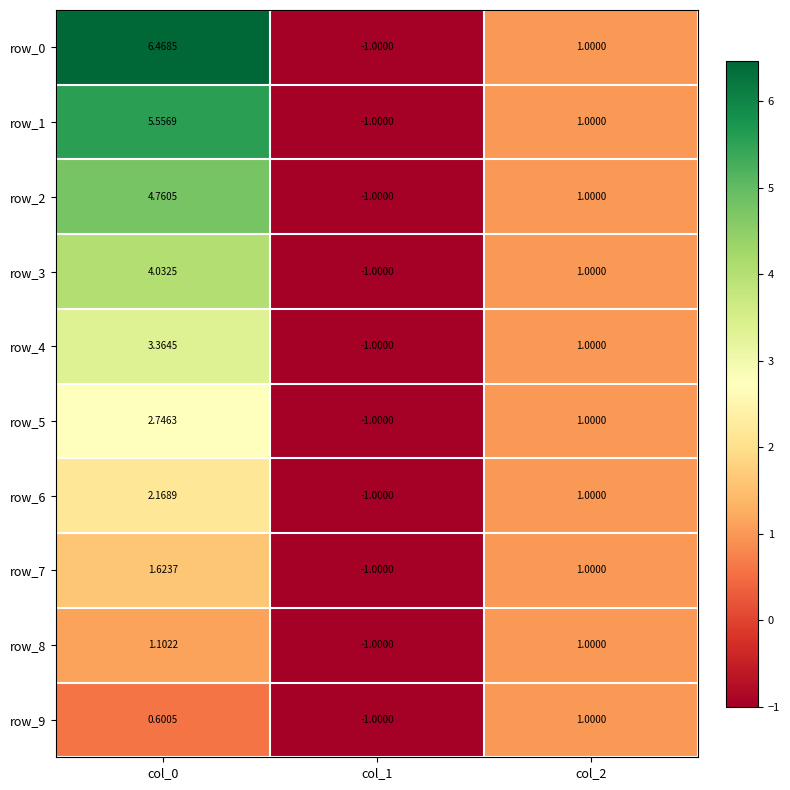

How many categories are shown in the chart?

3